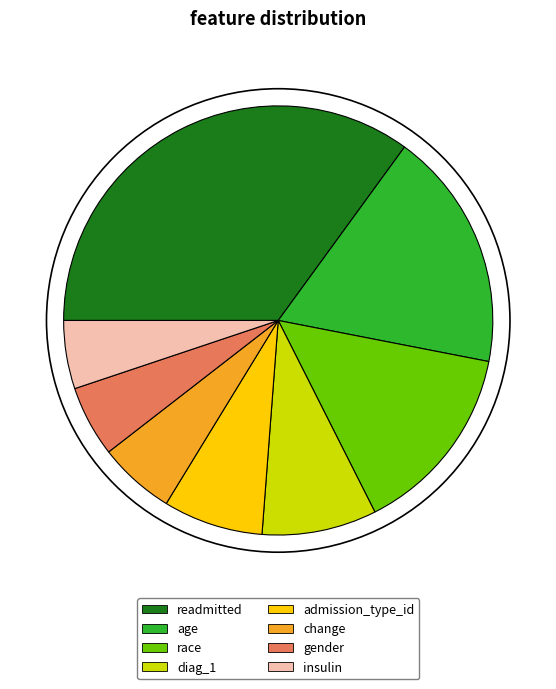

Which has a higher value, admission_type_id or insulin?

admission_type_id